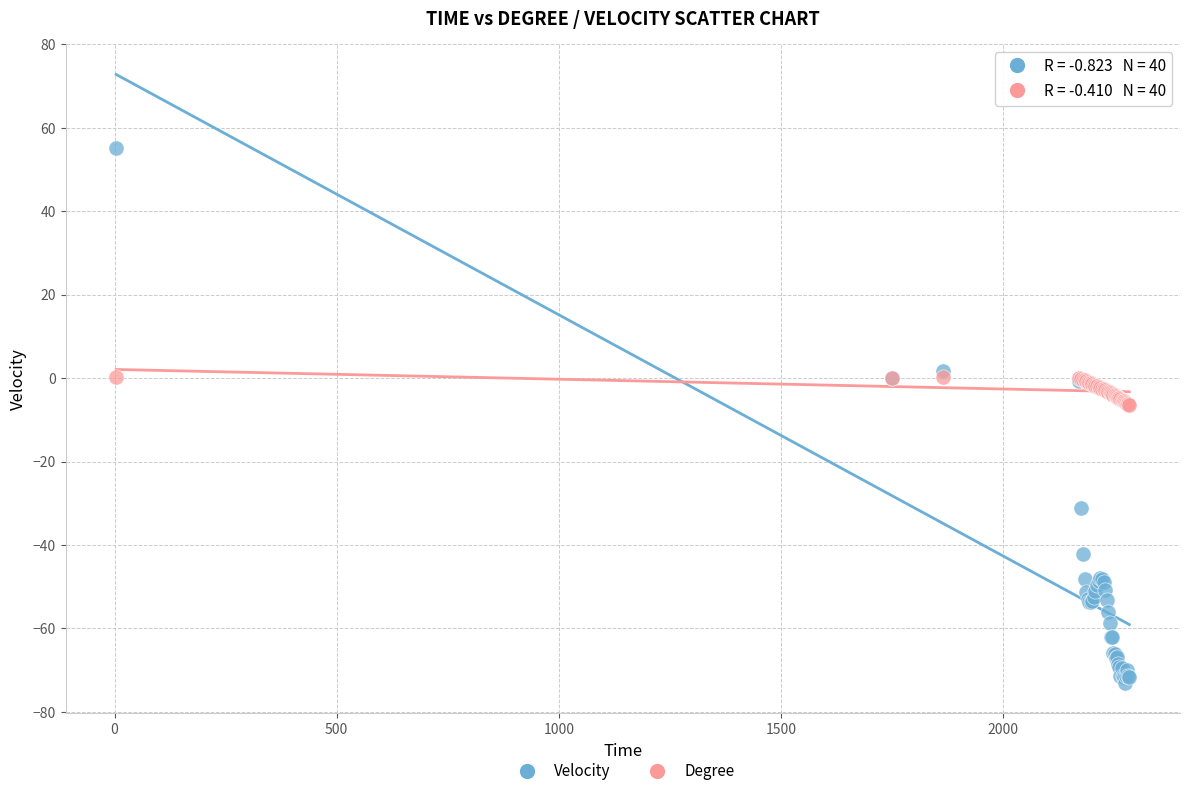

What are all the series names shown in the legend?

Velocity, Degree